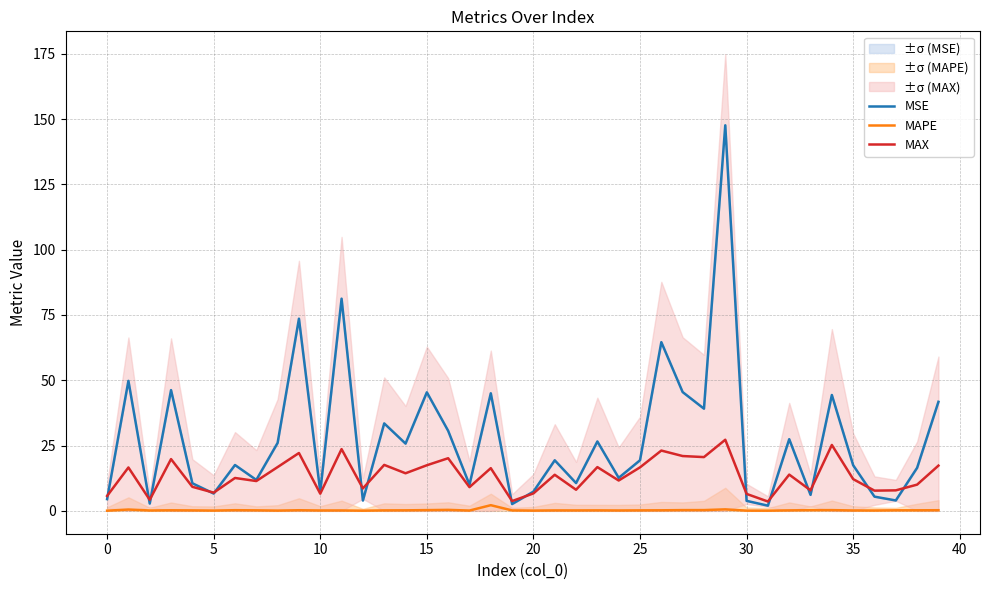

Is it true that MSE equals 0.7 at 19?

False